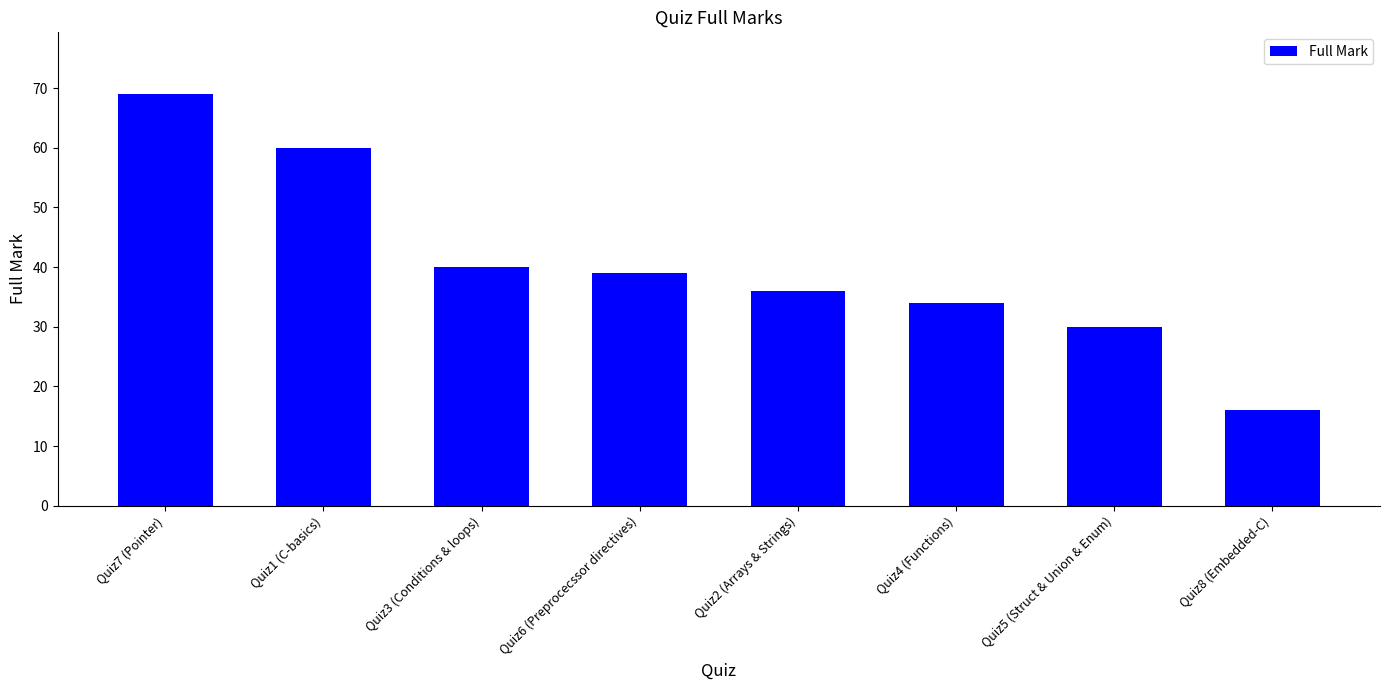

What is the difference between the values at Quiz2 (Arrays & Strings) and Quiz8 (Embedded-C)?

20